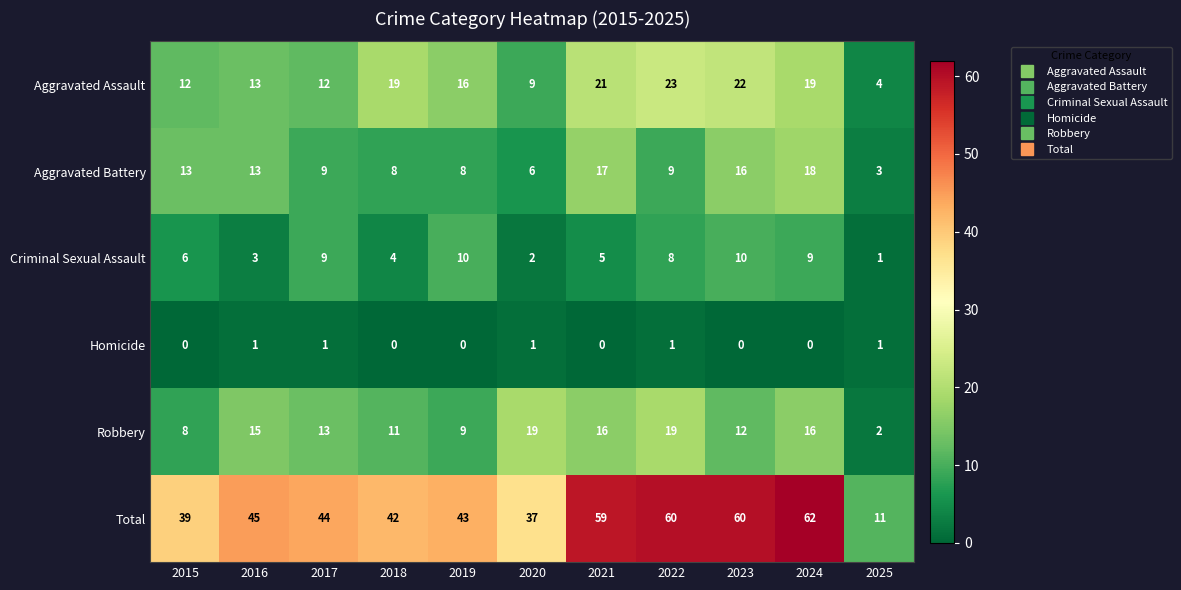

The value of Aggravated Battery at 2024 is 18. True or false?

True